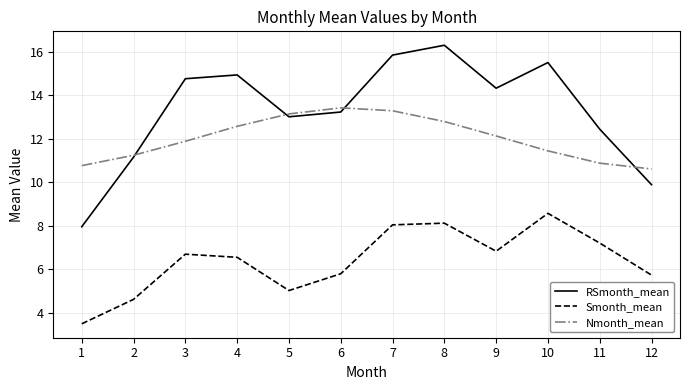

What is the average value of the Nmonth_mean series?

12.0